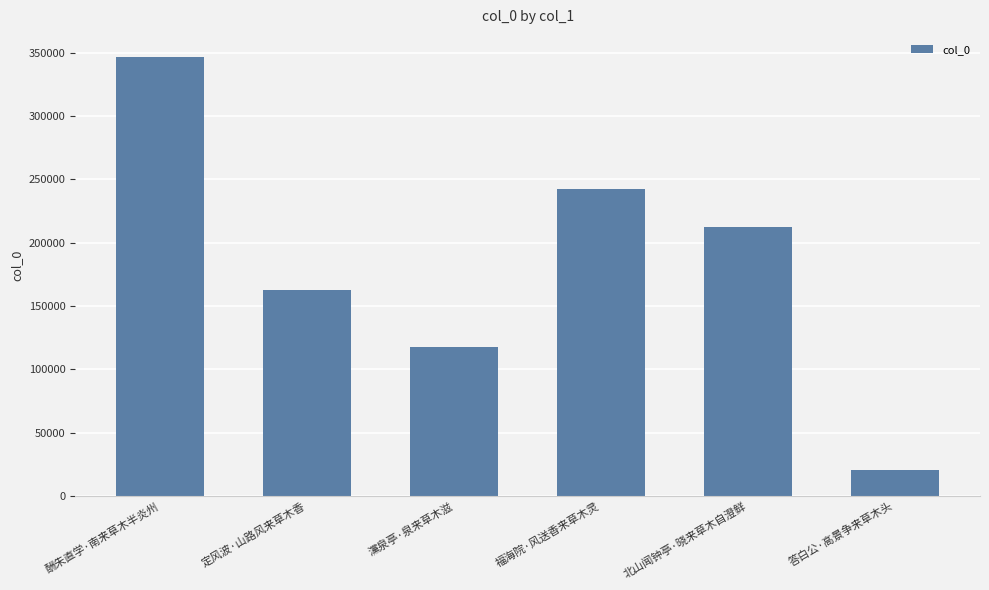

Rank the categories by value from lowest to highest.

答白公·高景争来草木头, 灙泉亭·泉来草木滋, 定风波·山路风来草木香, 北山闻钟亭·晓来草木自澄鲜, 福海院·风送香来草木灵, 酬朱直学·南来草木半炎州